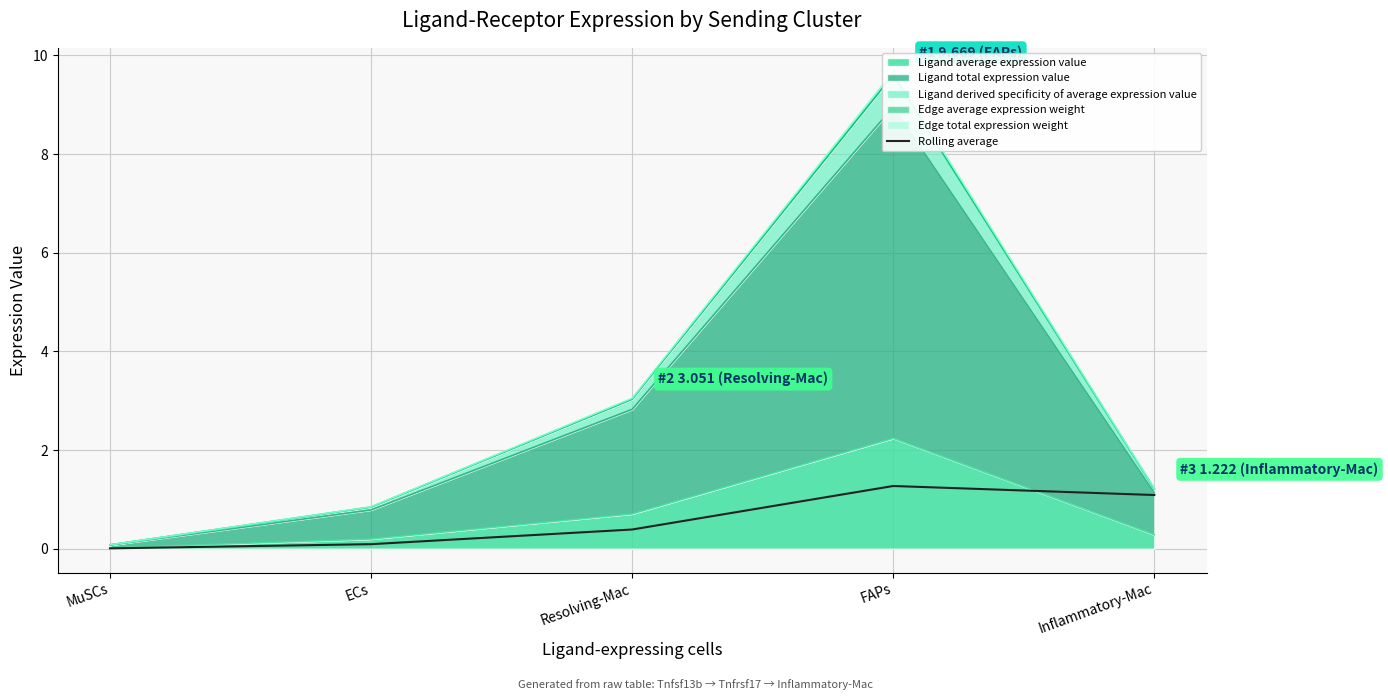

What is the value of the 5th point from the left?

1.1